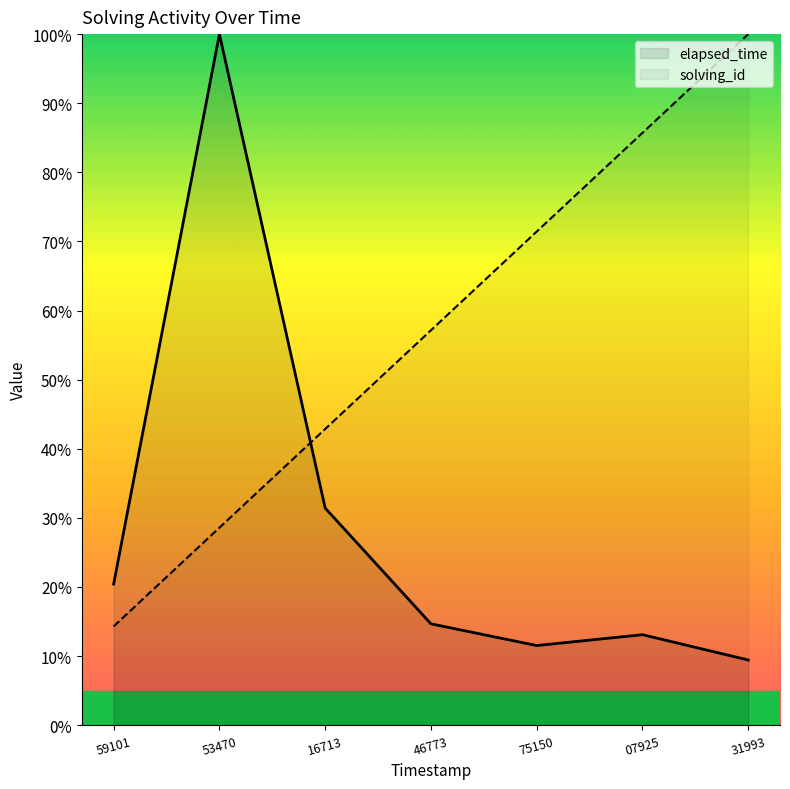

True or false: solving_id has more than 2 points higher than both neighbors.

False